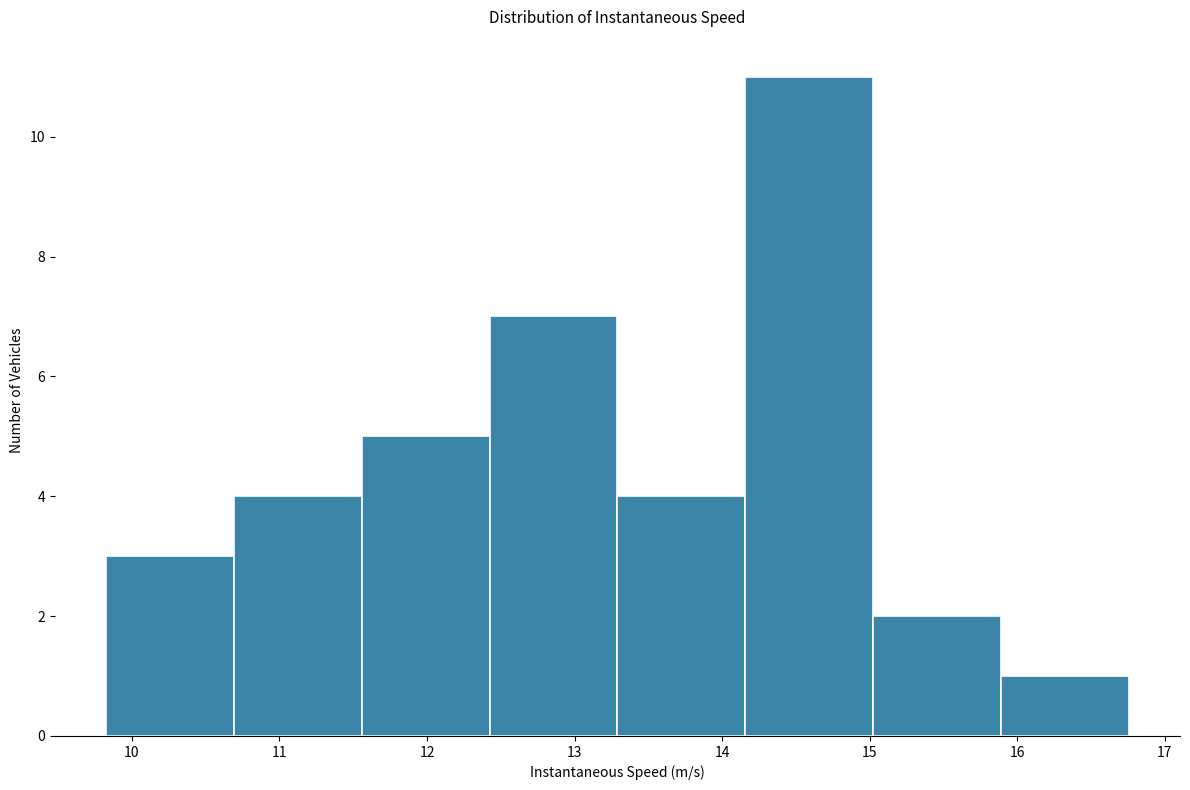

How tall is the bar that spans 15.0 to 15.9 on the x-axis? Neither the bar edges nor the heights are printed on the chart, so give them approximately, as read against the axes.

2